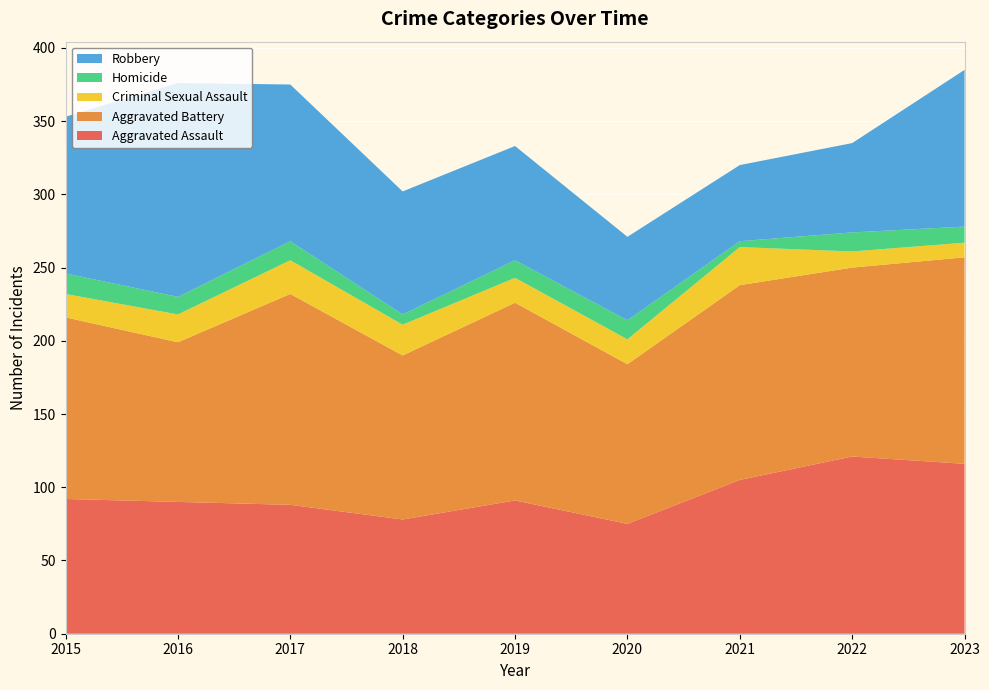

Reading right to left, what are all the values shown in this chart?

Aggravated Assault: 116	121	105	75	91	78	88	90	92
Aggravated Battery: 141	129	133	109	135	112	144	109	124
Criminal Sexual Assault: 10	11	26	17	17	21	23	19	16
Homicide: 11	13	4	13	12	7	13	12	14
Robbery: 107	61	52	57	78	84	107	146	107